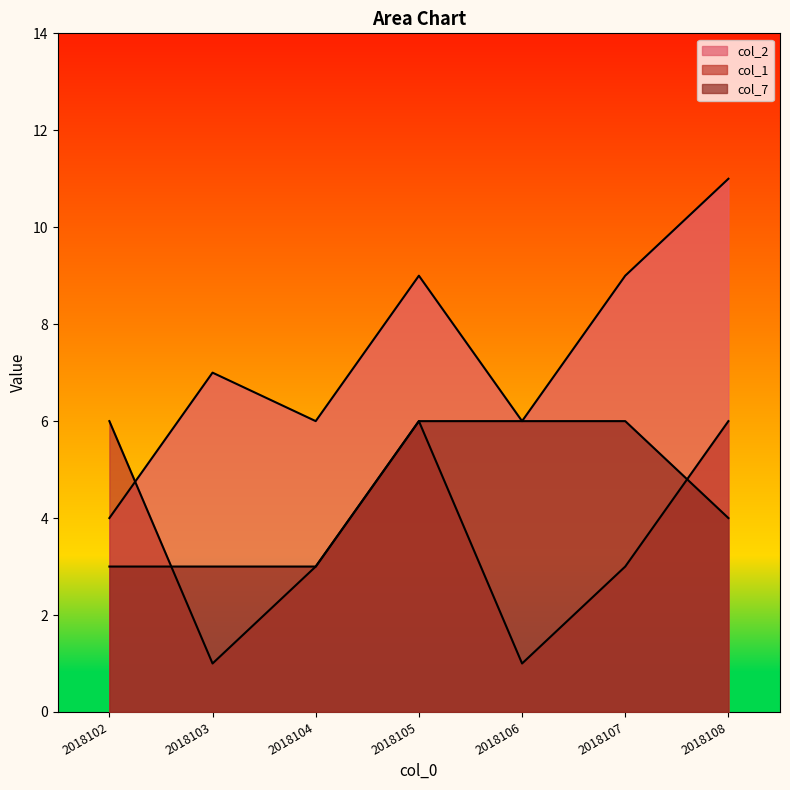

Rank the series by their average value, from highest to lowest.

col_2, col_7, col_1